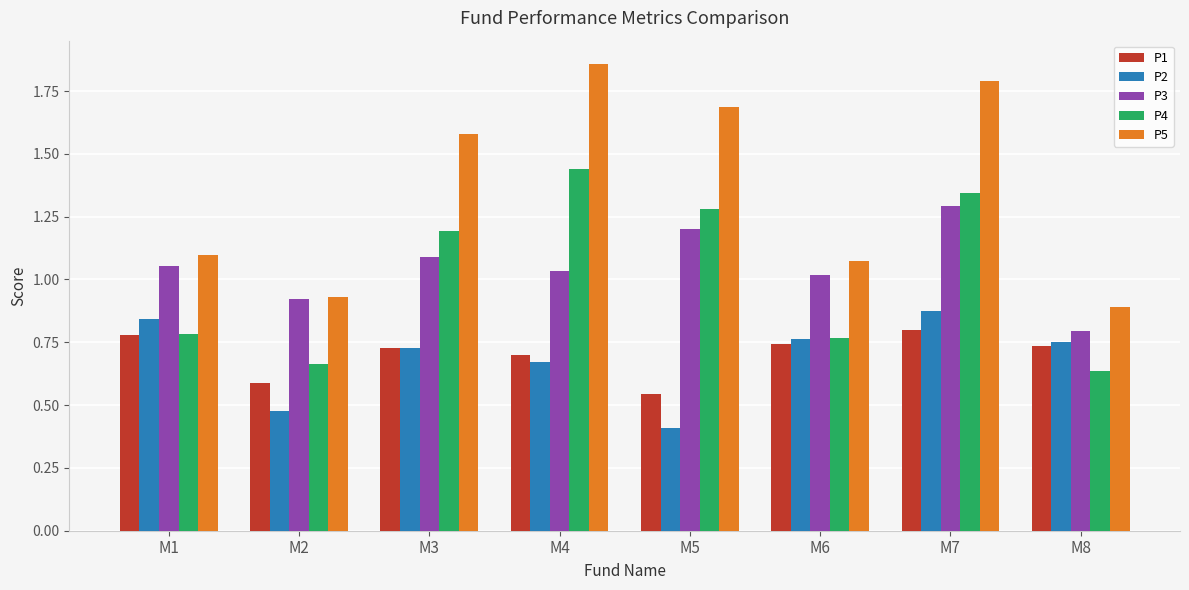

What is the minimum value shown in the chart?

0.4